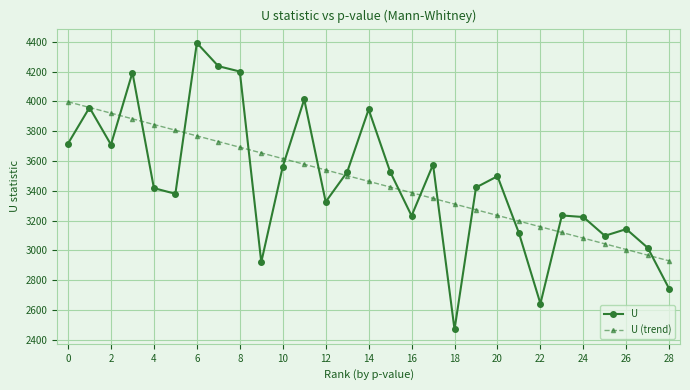

What is the value of the U (trend) point at the 20th from the left?

3272.9